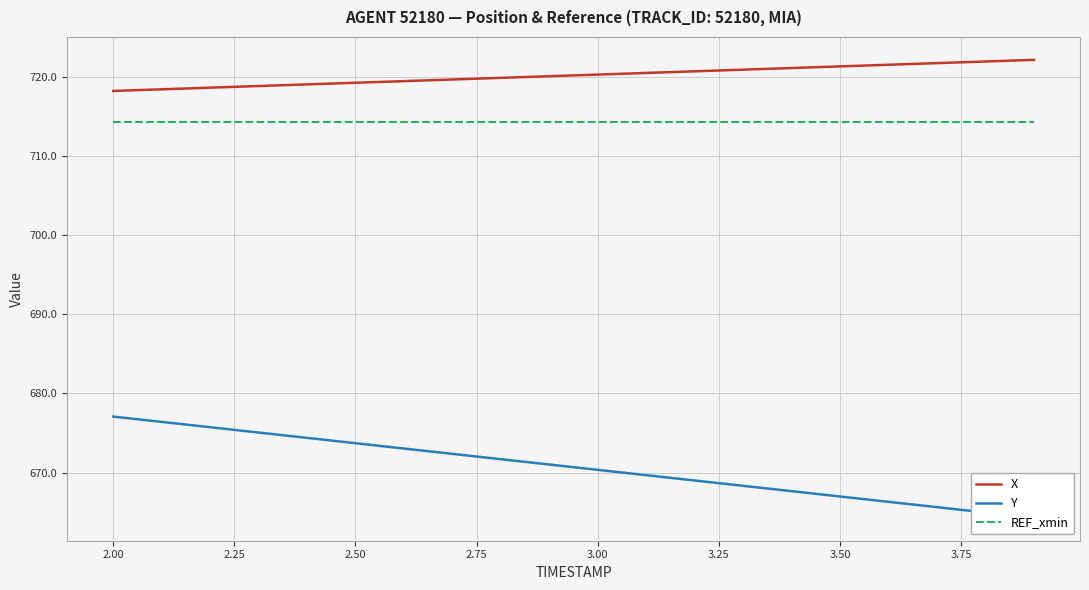

Reading left to right, list all the values displayed in this chart.

X: 718.2	718.4	718.6	718.8	719.1	719.3	719.5	719.7	719.9	720.1	720.3	720.5	720.7	720.9	721.1	721.3	721.5	721.7	721.9	722.2
Y: 677.1	676.4	675.7	675.1	674.4	673.7	673.0	672.4	671.7	671.0	670.3	669.7	669.0	668.3	667.6	667.0	666.3	665.6	664.9	664.3
REF_xmin: 714.3	714.3	714.3	714.3	714.3	714.3	714.3	714.3	714.3	714.3	714.3	714.3	714.3	714.3	714.3	714.3	714.3	714.3	714.3	714.3